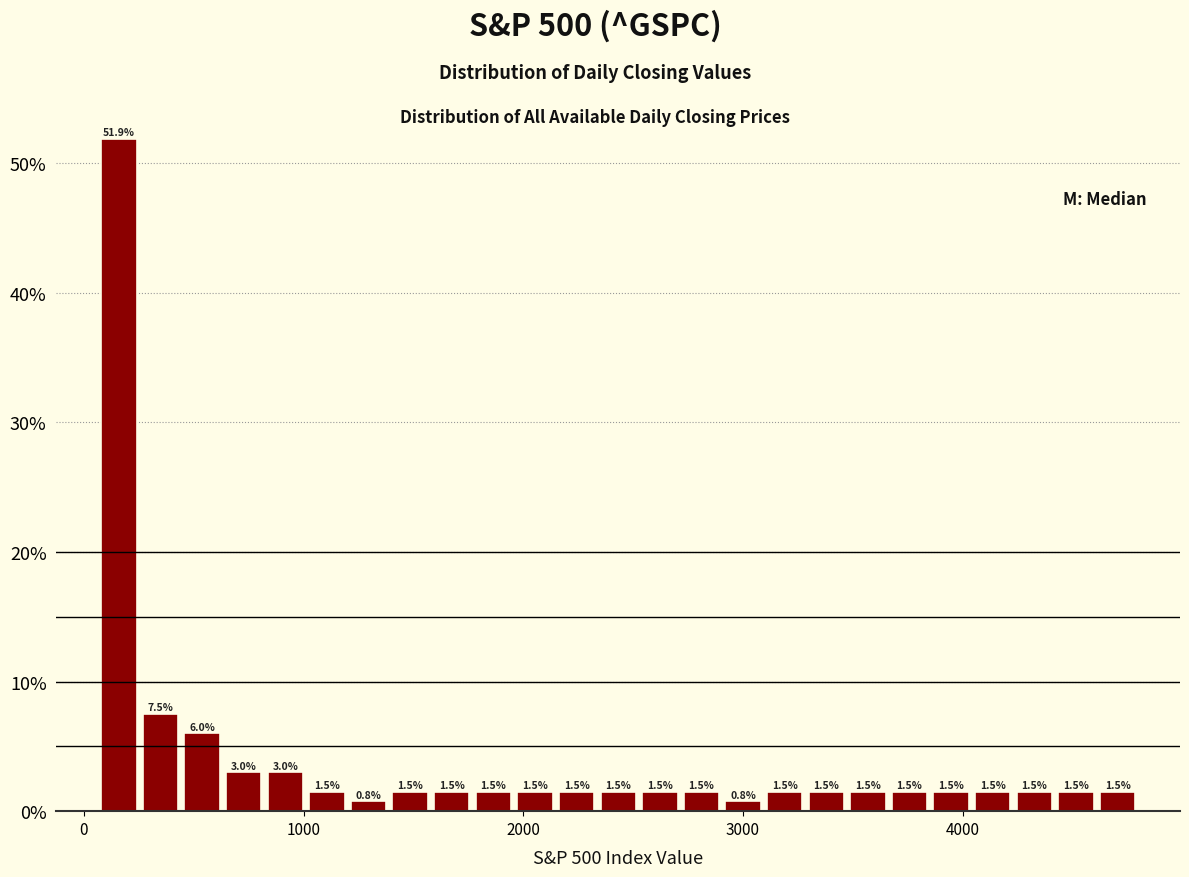

Read against the x-axis, roughly where is the centre of the tallest bar?

200